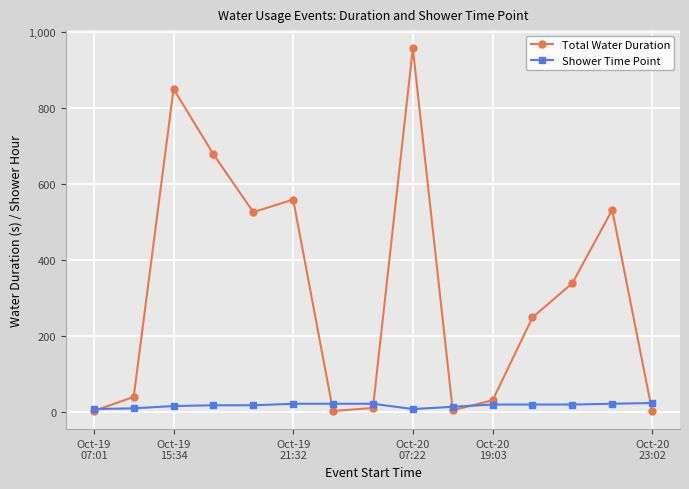

List the series in order of their peak value, highest first.

Total Water Duration, Shower Time Point